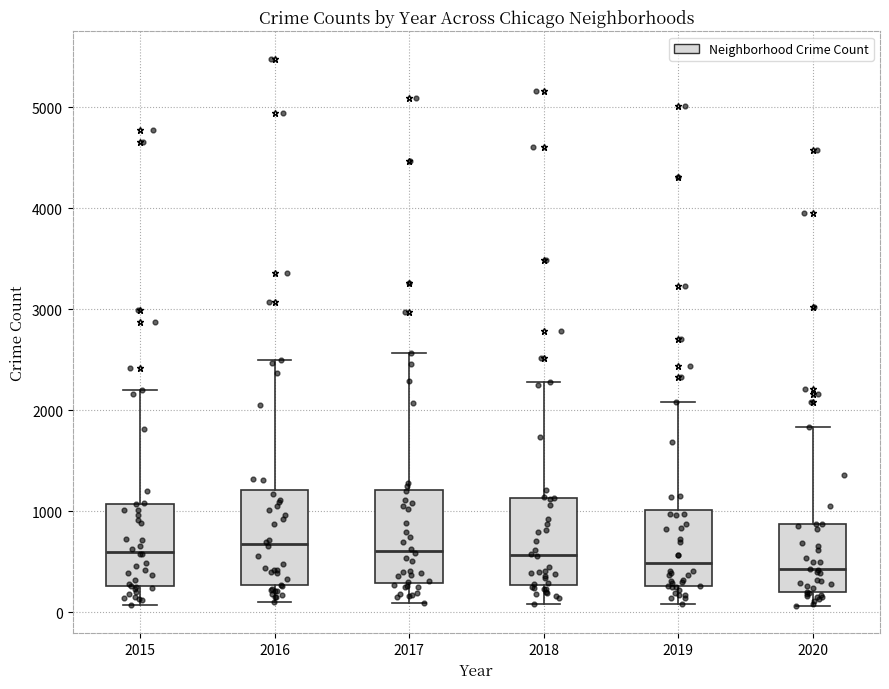

Where does the upper whisker of the box at x = 2020 end on the y-axis? The values are not printed on the chart, so give them approximately, as read against the axis.

1800